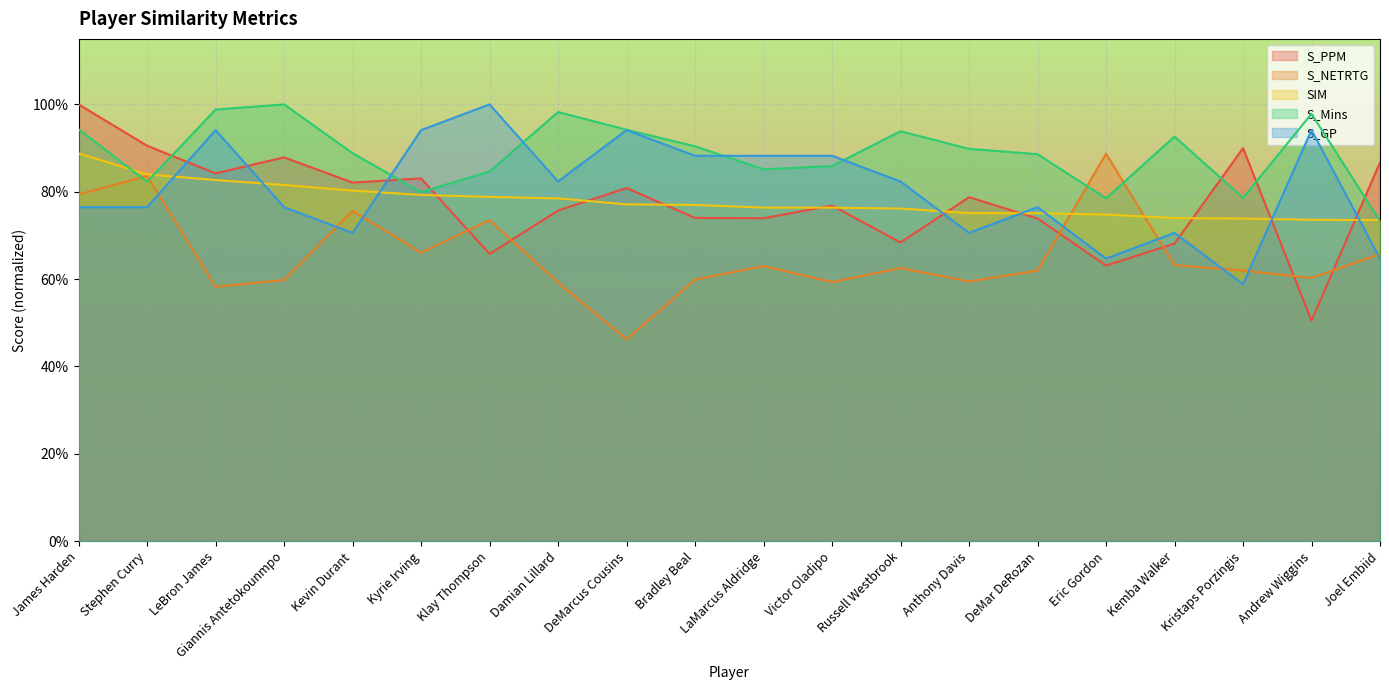

What is the value of the S_GP point at the 17th from the left?

0.7